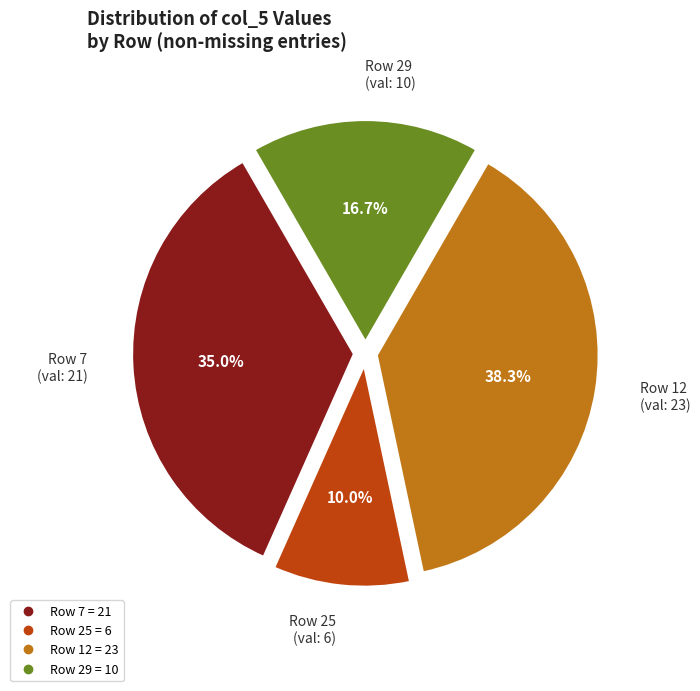

Is there any slice that represents more than half of the pie?

No